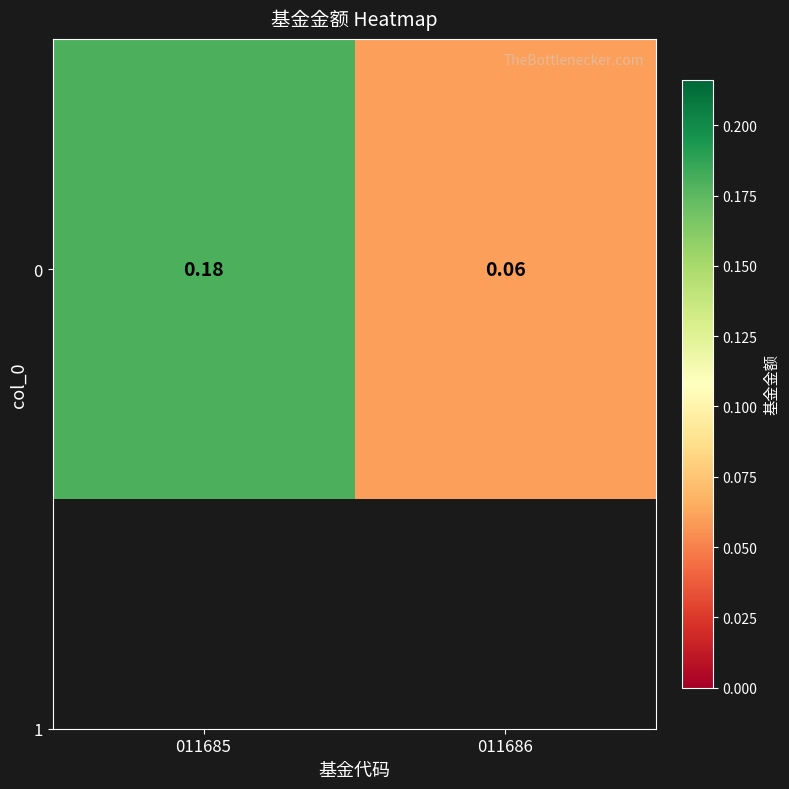

What is the greatest value displayed?

0.2